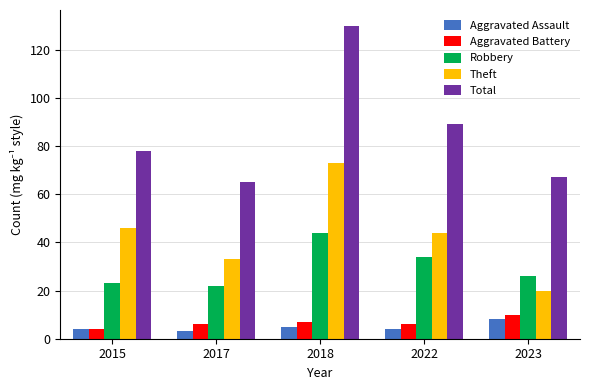

Is it true that Theft equals 22 at 2015?

False